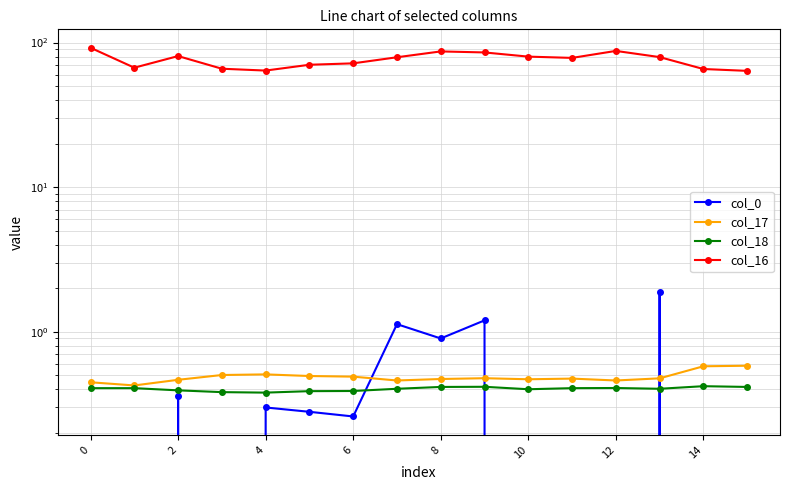

Which series has the widest spread of values?

col_16